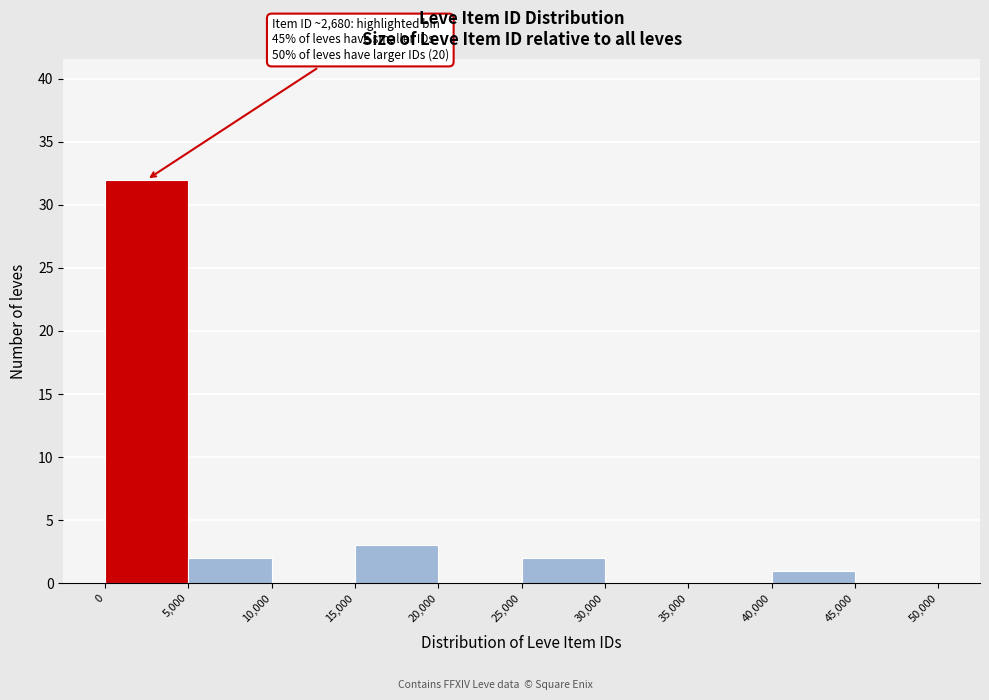

Which range on the x-axis has the tallest bar?

0 to 5,000